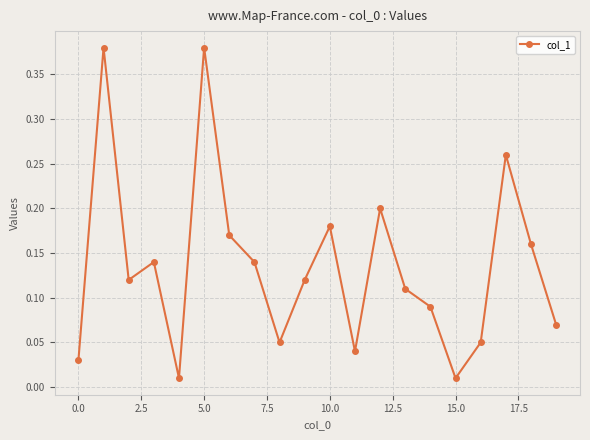

Is this an area chart (filled region under the line)?

No